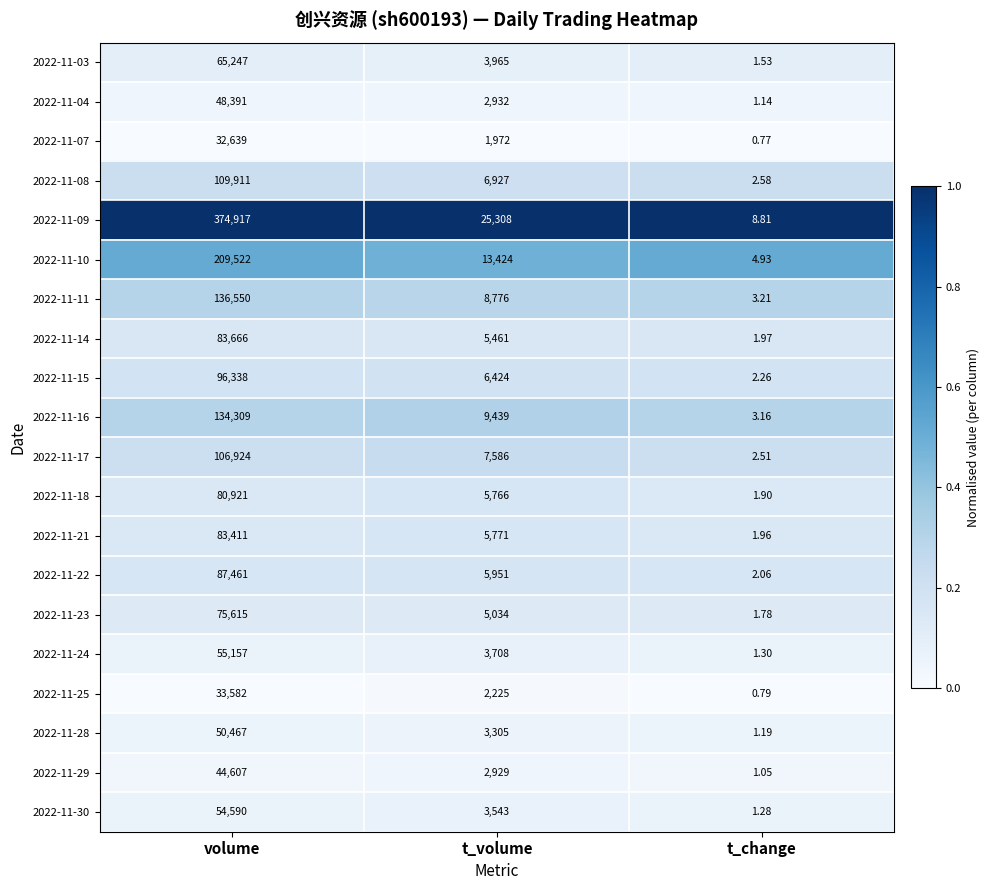

At which category is the sum across all series the highest?

volume